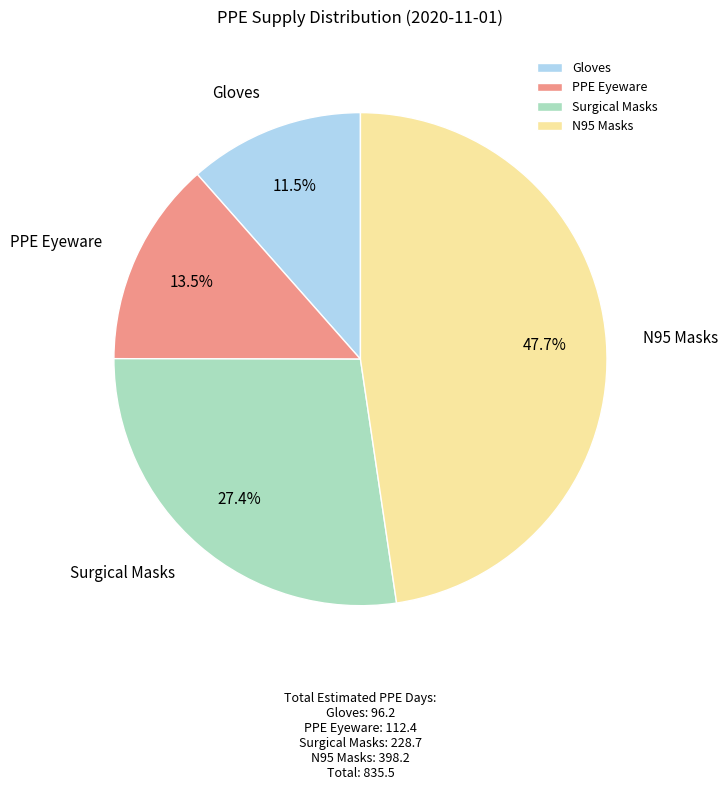

Which slice is the largest?

N95 Masks